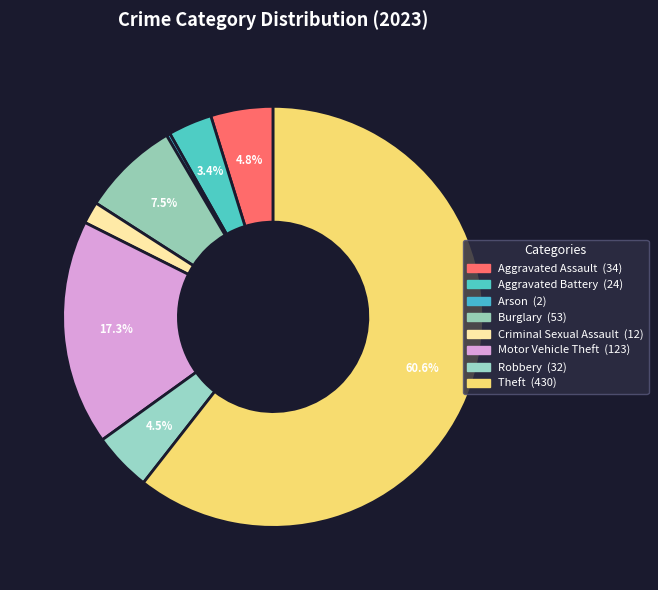

Count the number of slices in the pie.

8